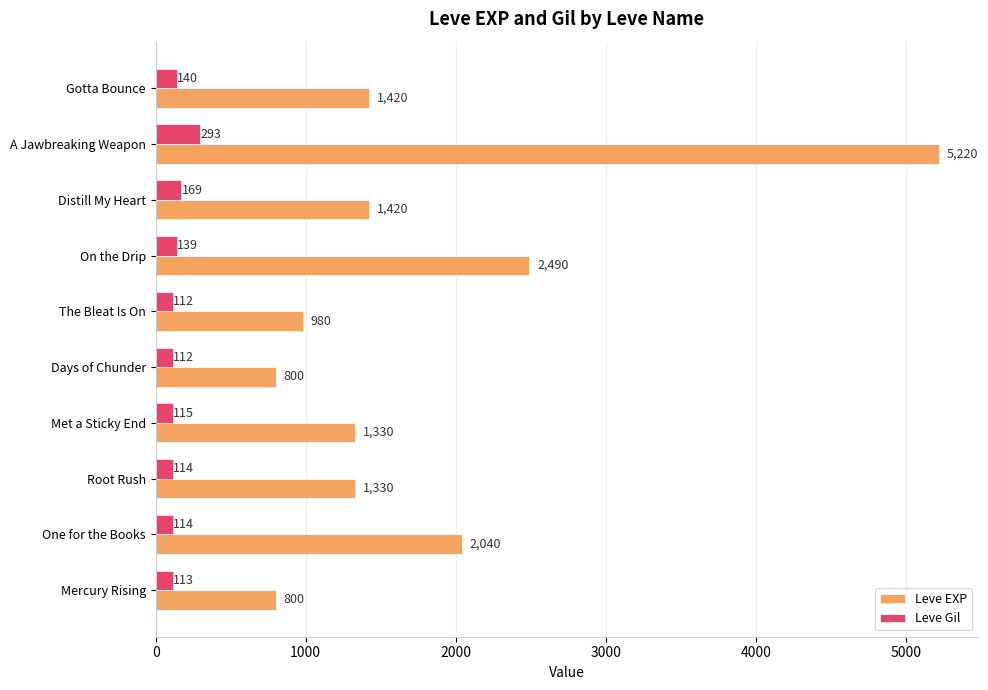

Which series has the largest total across all categories?

Leve EXP